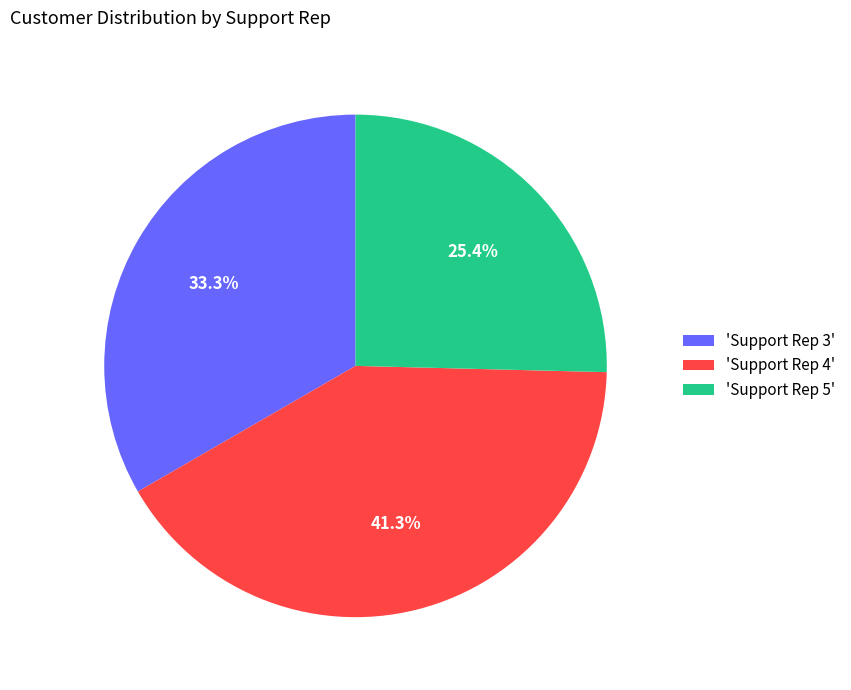

How much of the chart is everything except 'Support Rep 3'?

66.7%